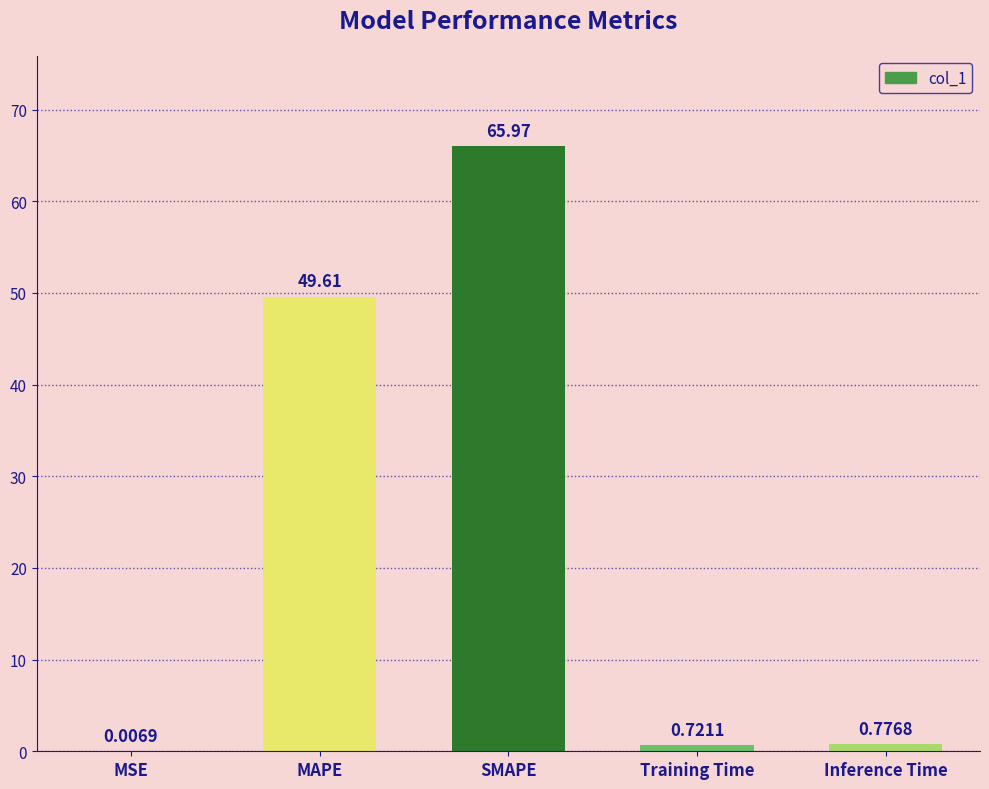

What is the average value?

23.4